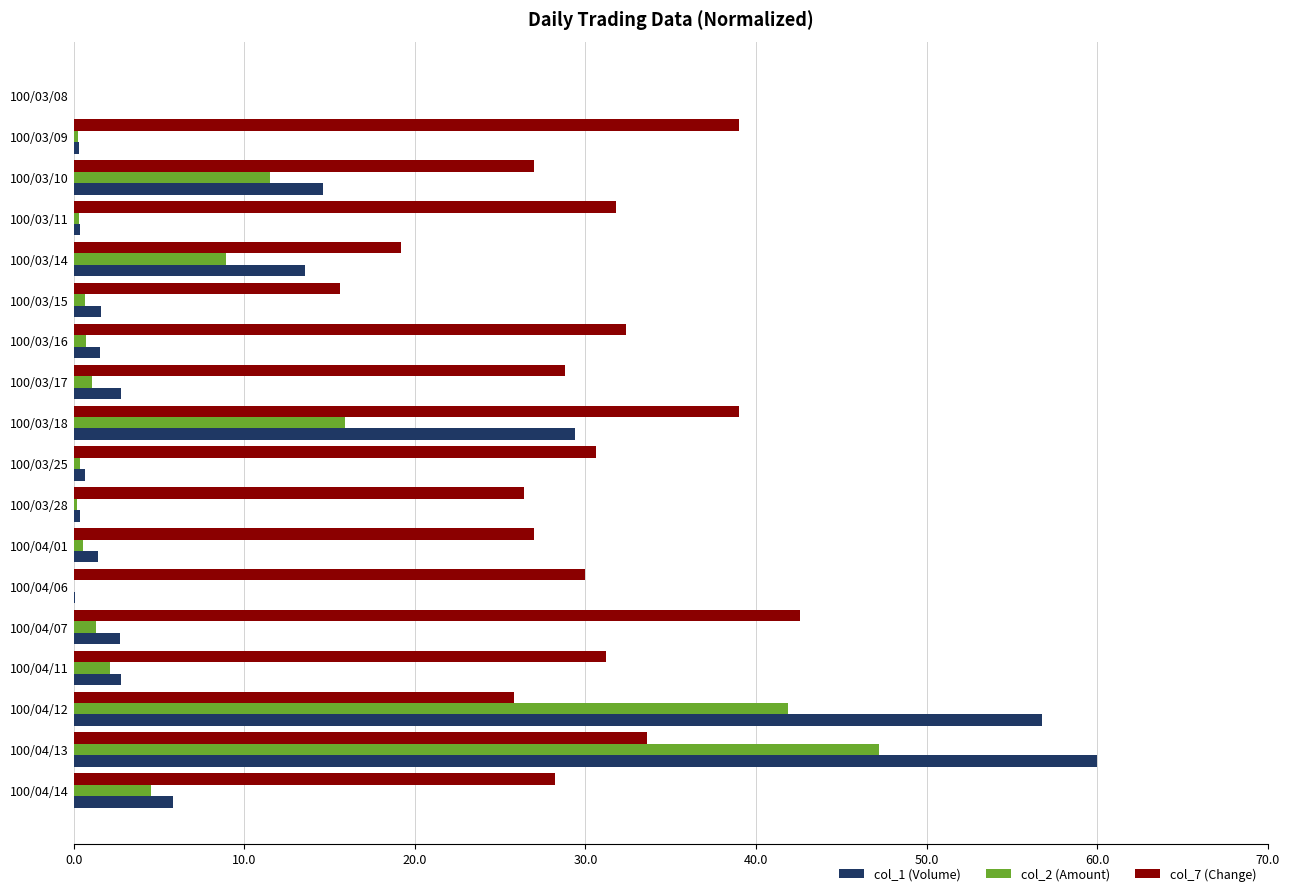

What is the maximum value shown in the chart?

60.0